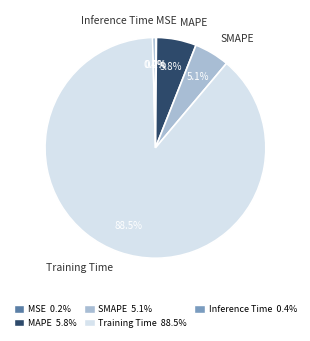

Do Inference Time and MAPE together represent more than half of the pie?

No